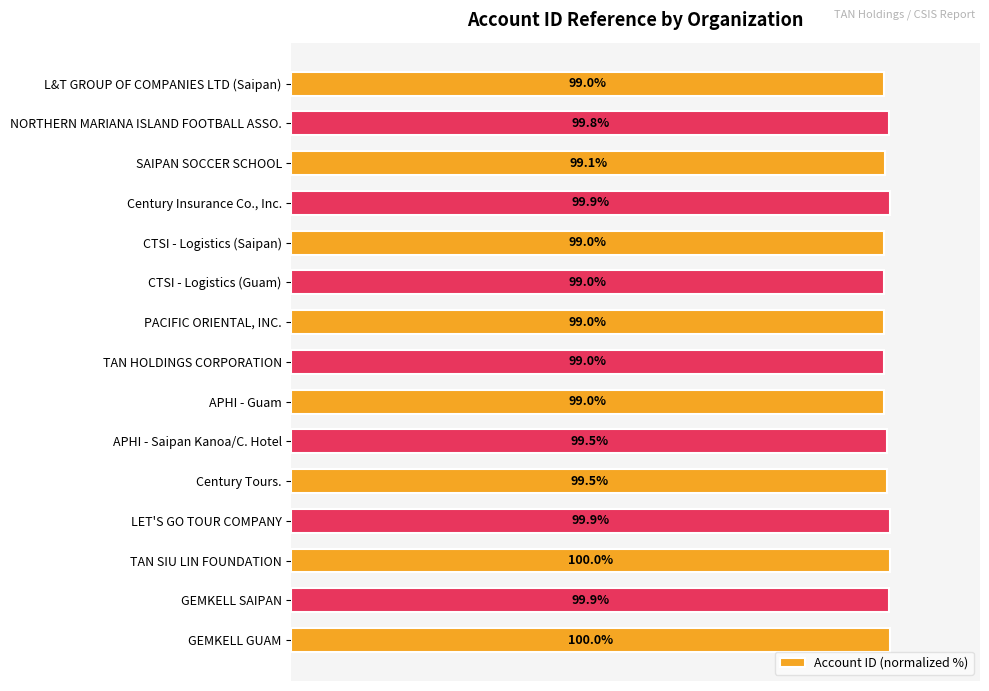

What is the label of the 15th bar from the bottom?

L&T GROUP OF COMPANIES LTD (Saipan)